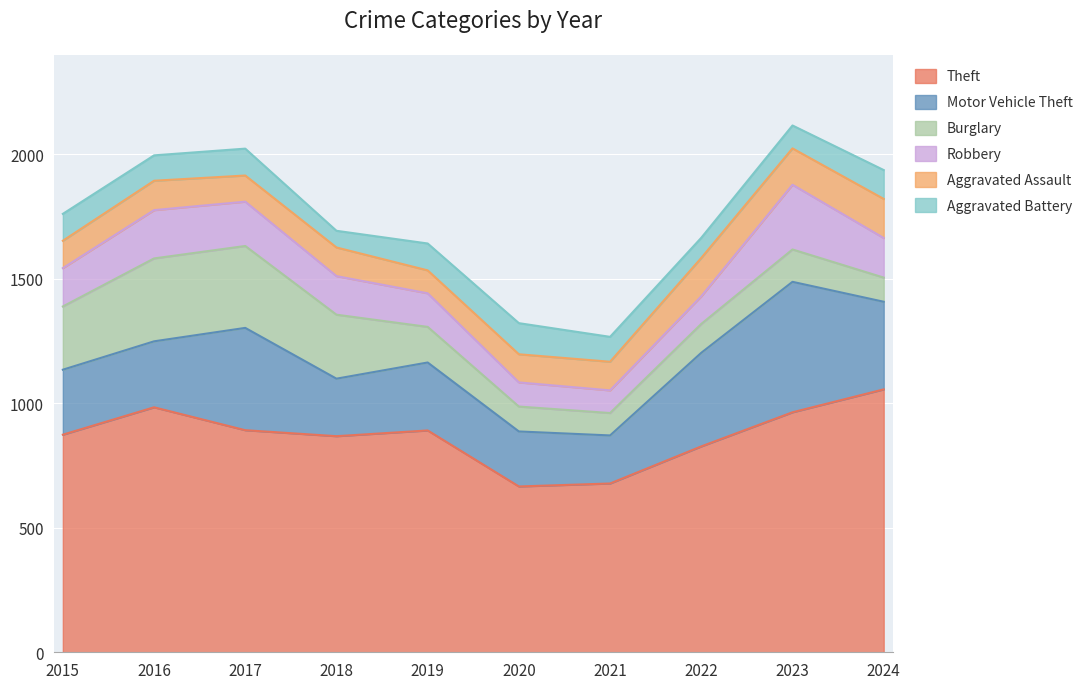

The Burglary series shows 350 at 2018. True or false?

False